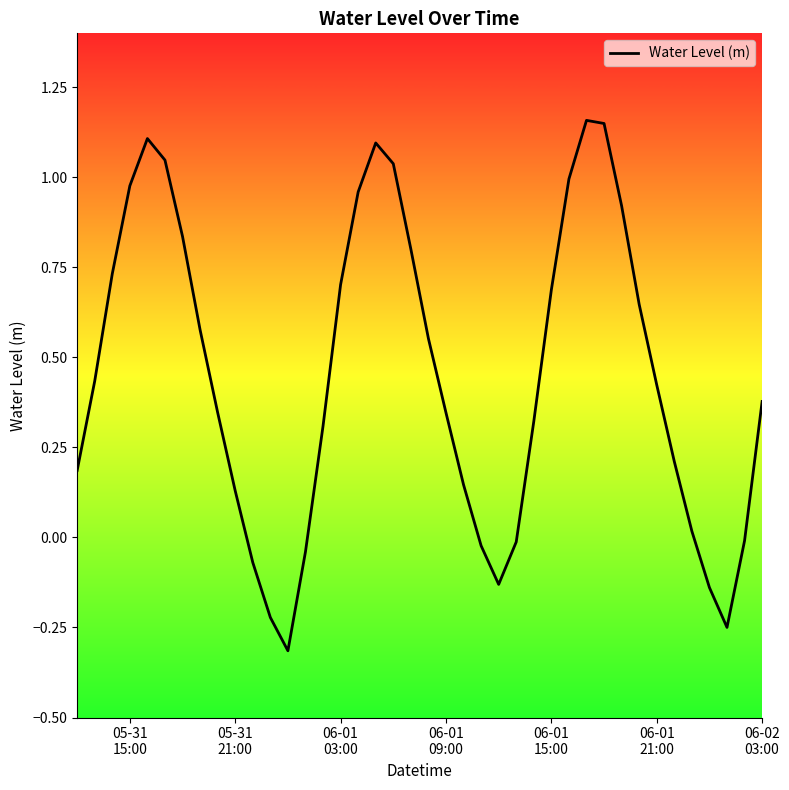

How many lines are shown in the chart?

1